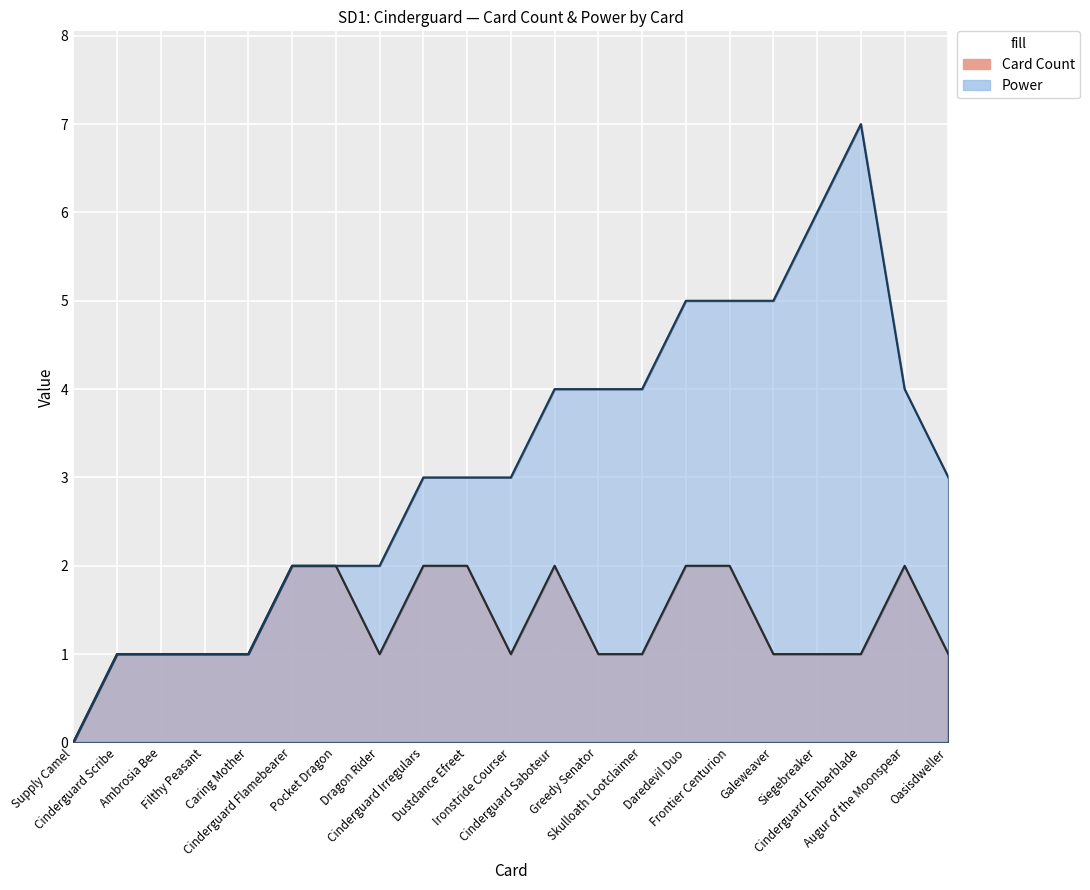

Which series changed the most between Ambrosia Bee and Cinderguard Saboteur?

Power